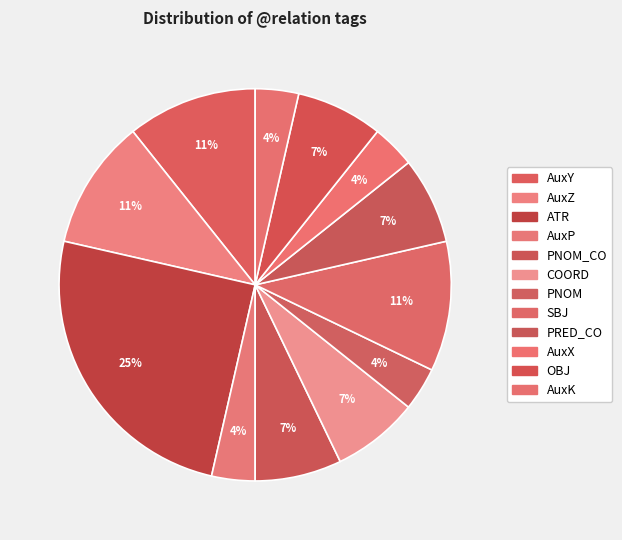

Count the number of slices in the pie.

12